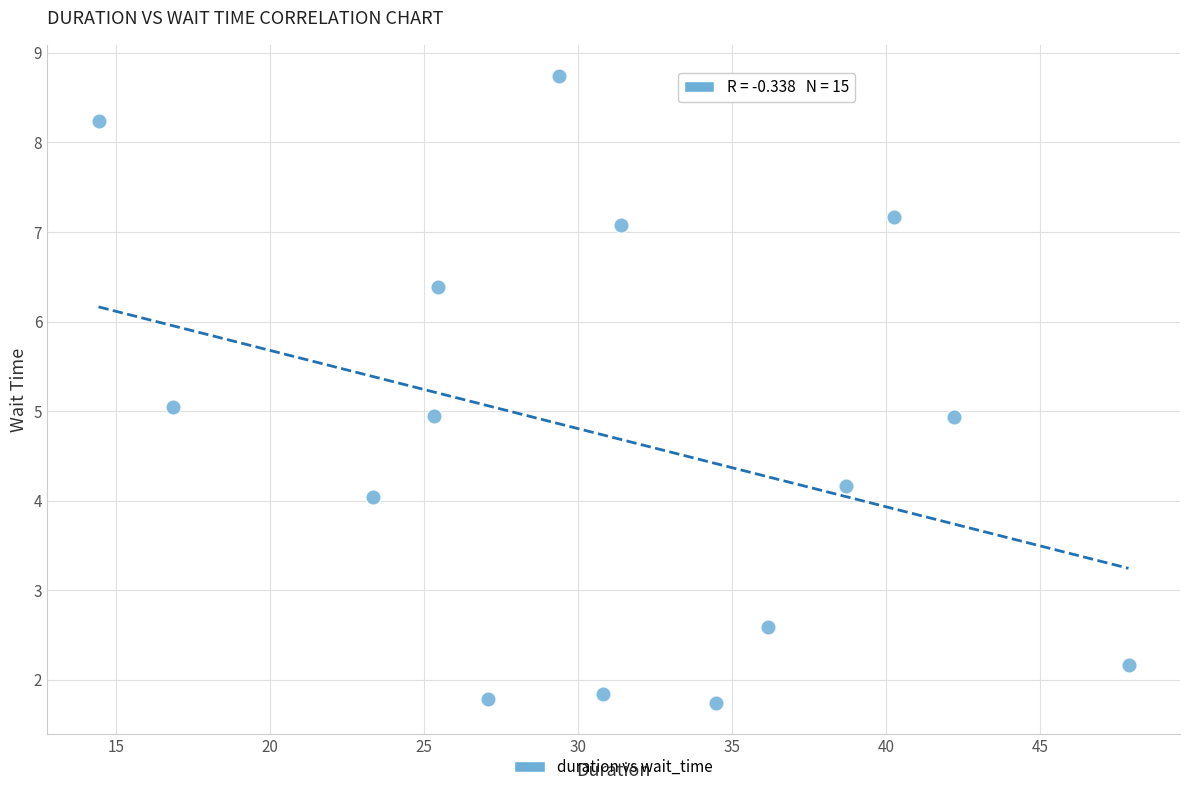

What is the range of Y values (max minus min)?

7.0